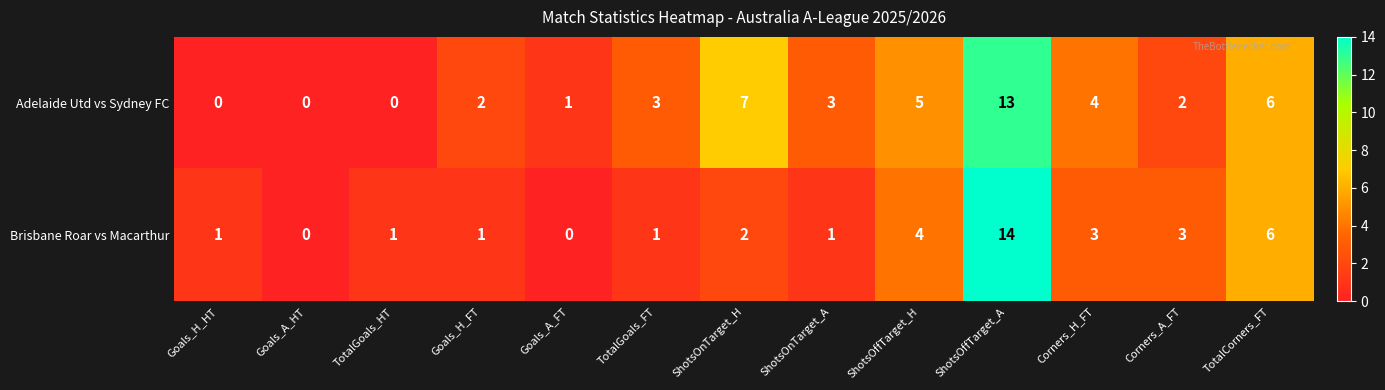

What is the difference between the maximum and minimum values in the Adelaide Utd vs Sydney FC series?

13